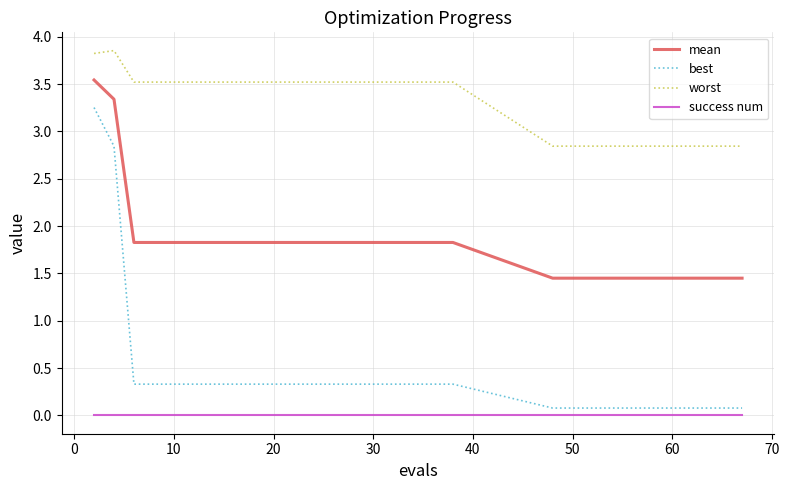

At how many categories does at least one series exceed 2?

30